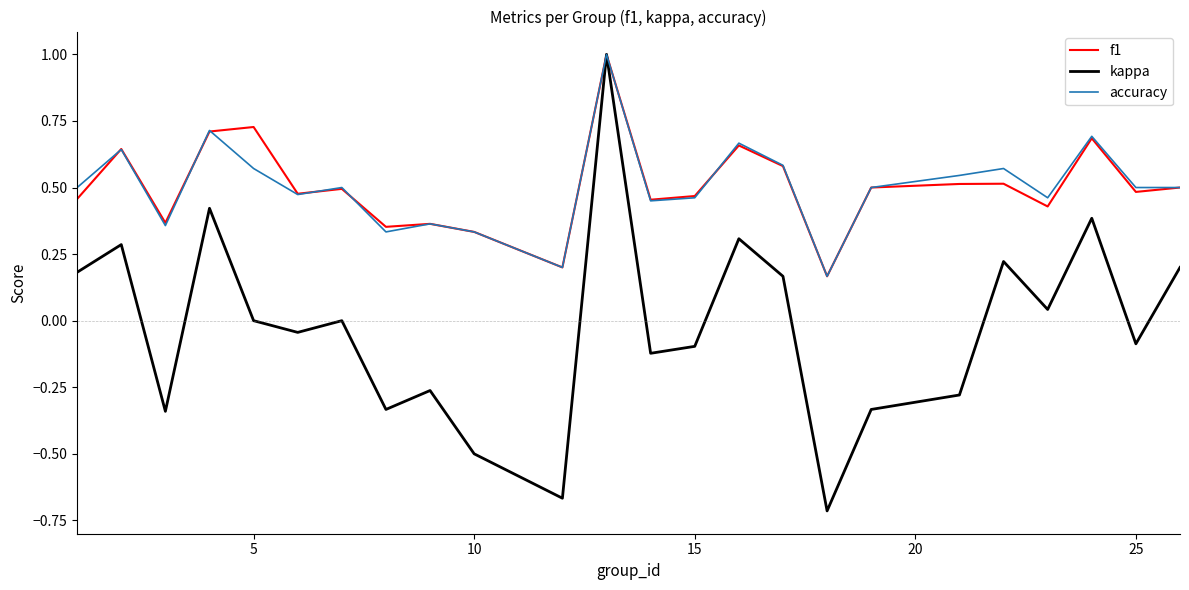

Rank the series by their maximum value, from highest to lowest.

f1, kappa, accuracy